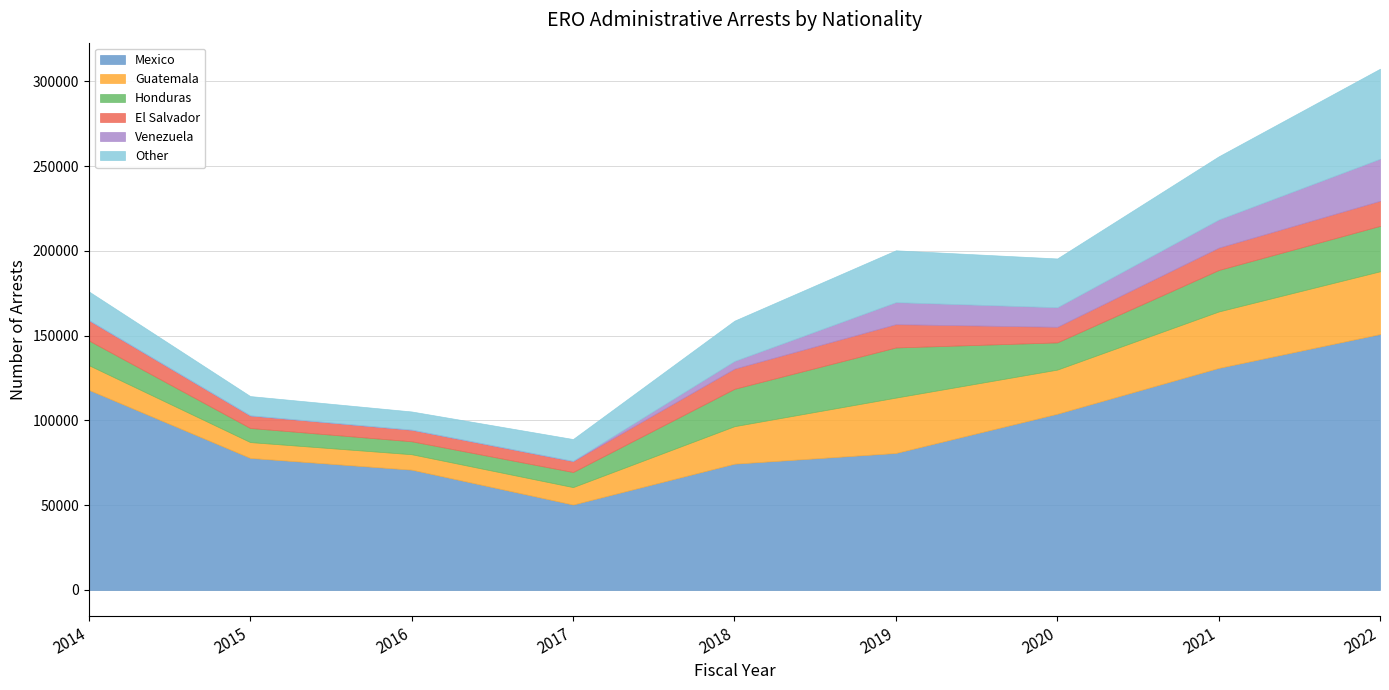

How many data points does each series have?

9